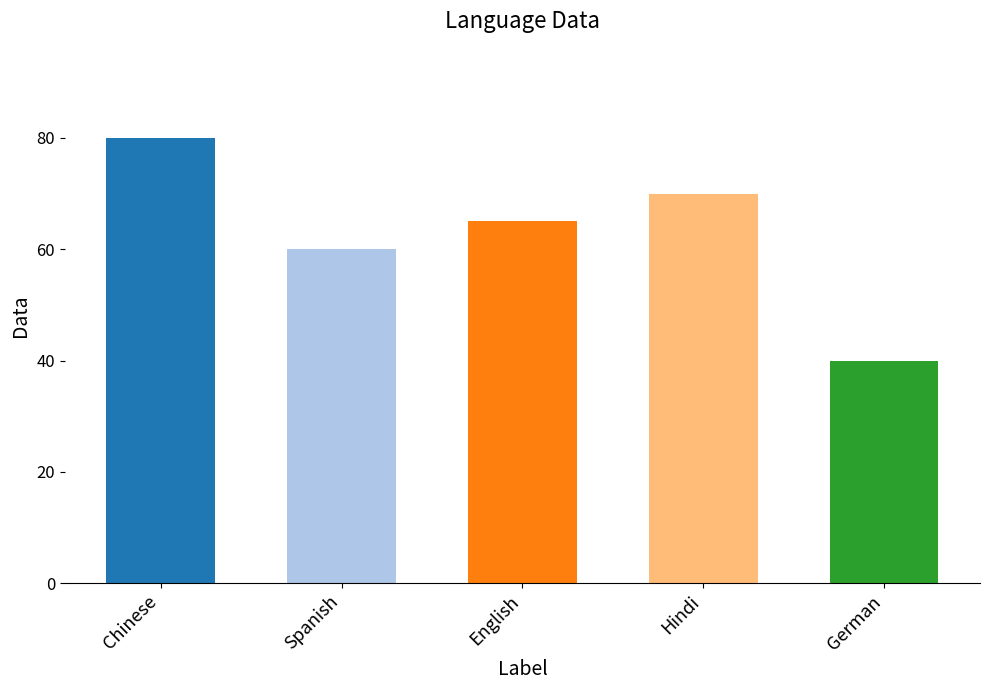

List the labels in order of value, largest first.

Chinese, Hindi, English, Spanish, German